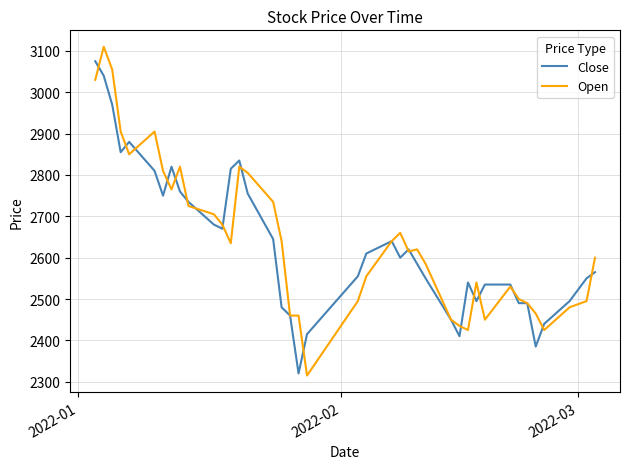

Which series has the widest spread of values?

Open